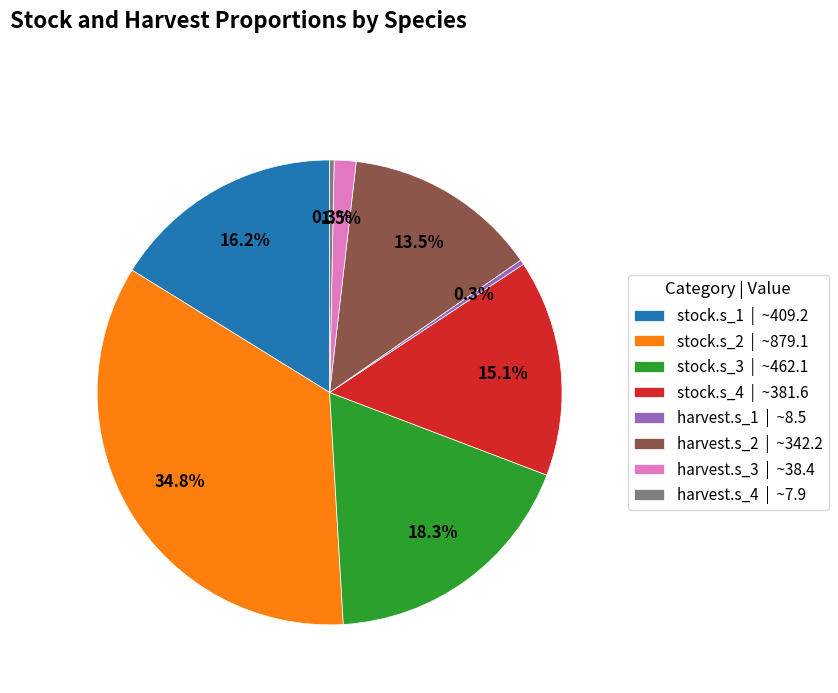

What percentage do harvest.s_1 | ~8.5 and stock.s_2 | ~879.1 together represent?

35.1%